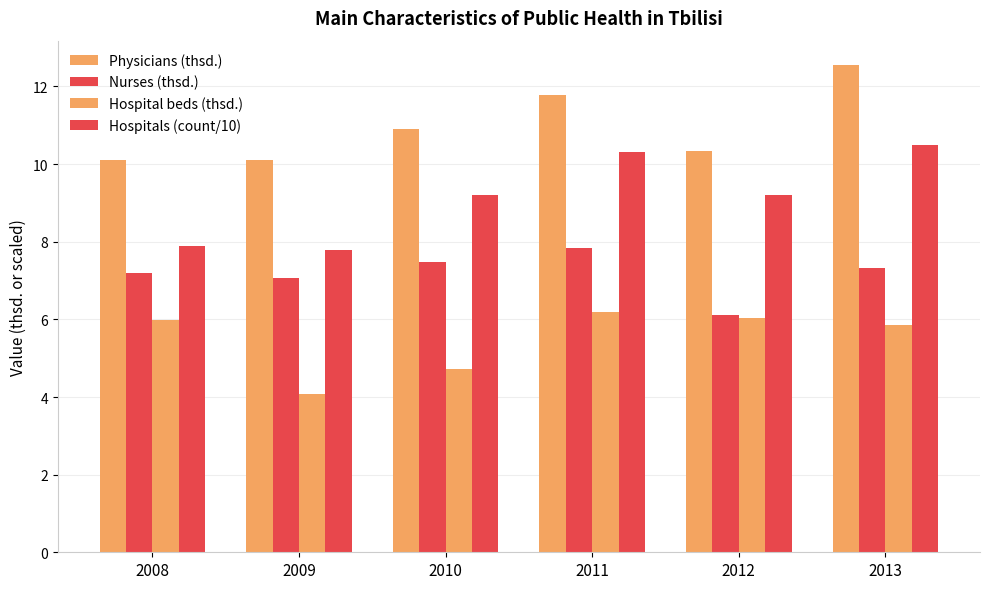

At which label does Nurses (thsd.) reach its peak?

2011